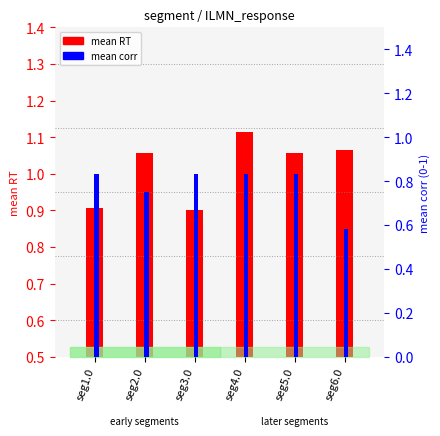

Are the bars horizontal?

No